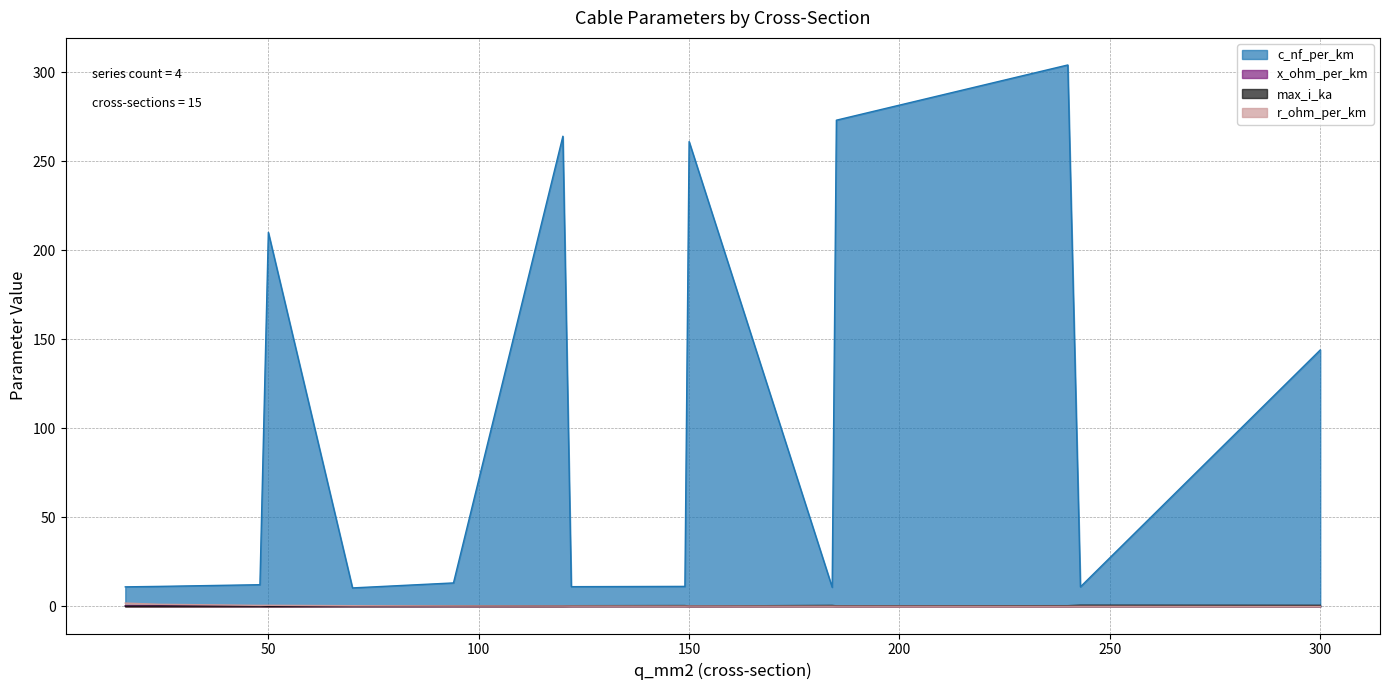

Is the value of max_i_ka at 48 greater than the value of r_ohm_per_km at 24?

No